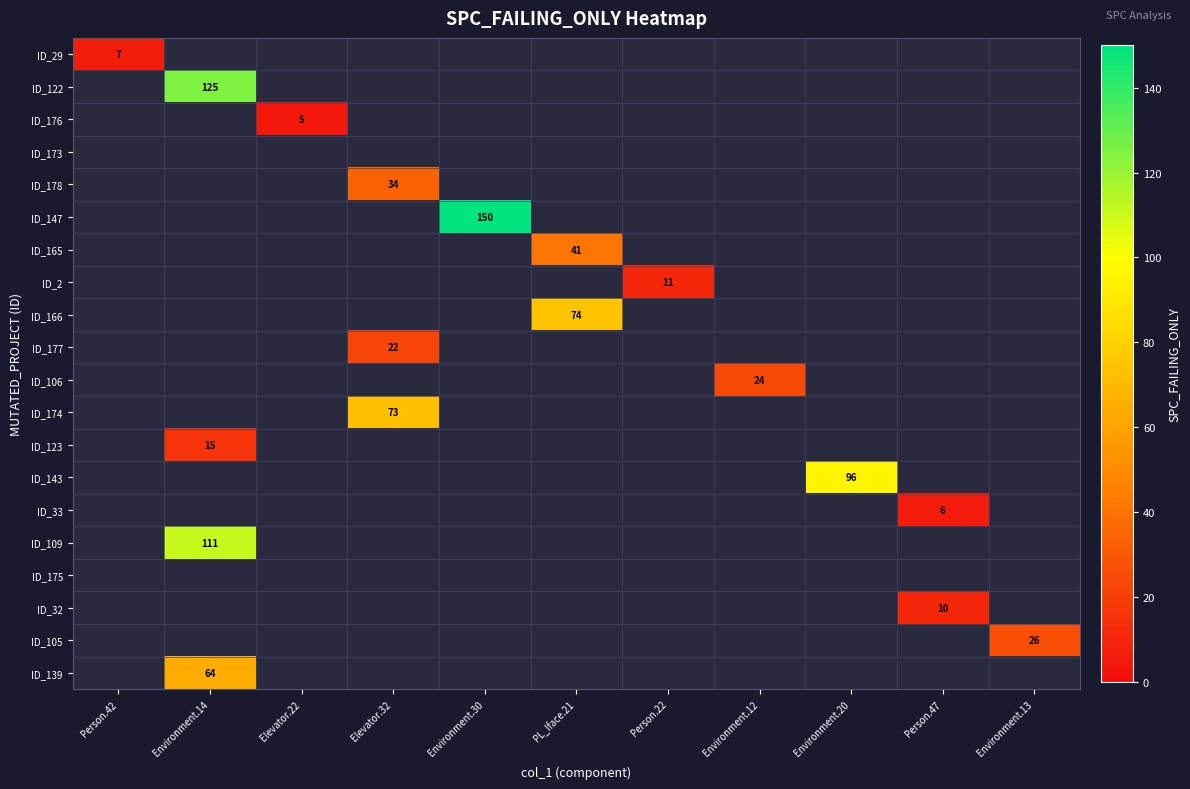

Which series has the largest range (max minus min)?

ID_29